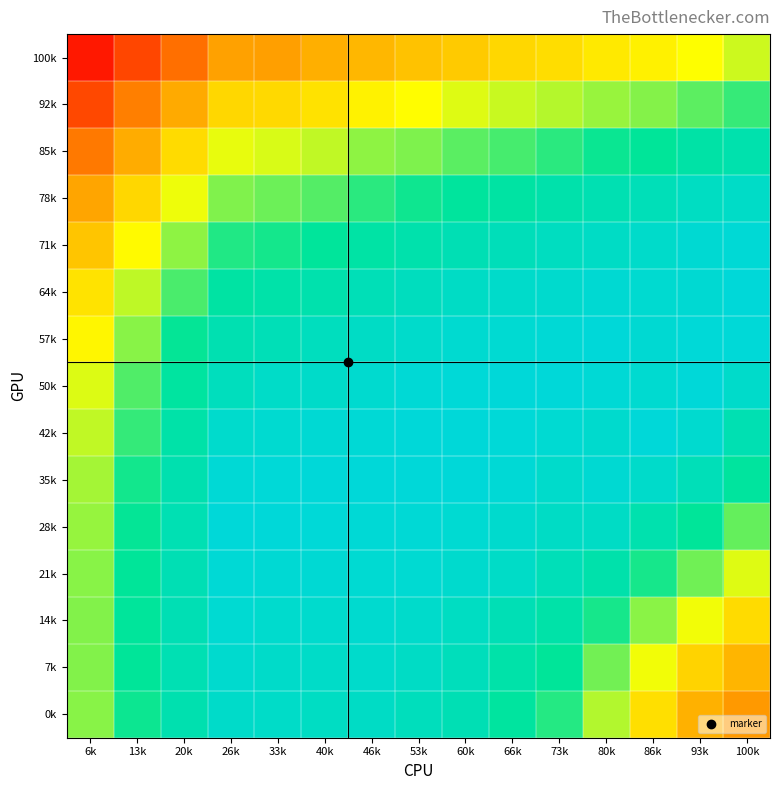

Reading left to right, transcribe all the data shown in this chart.

100k: 6k=0.8	13k=0.9	20k=0.9	26k=0.9	33k=0.9	40k=0.9	46k=0.9	53k=0.9	60k=0.9	66k=0.9	73k=0.9	80k=0.9	86k=0.9	93k=0.9	100k=0.9
92k: 6k=0.9	13k=0.9	20k=0.9	26k=0.9	33k=0.9	40k=0.9	46k=0.9	53k=0.9	60k=0.9	66k=0.9	73k=0.9	80k=0.9	86k=0.9	93k=0.9	100k=0.9
85k: 6k=0.9	13k=0.9	20k=0.9	26k=0.9	33k=0.9	40k=0.9	46k=0.9	53k=0.9	60k=0.9	66k=0.9	73k=1.0	80k=1.0	86k=1.0	93k=1.0	100k=1.0
78k: 6k=0.9	13k=0.9	20k=0.9	26k=0.9	33k=0.9	40k=0.9	46k=1.0	53k=1.0	60k=1.0	66k=1.0	73k=1.0	80k=1.0	86k=1.0	93k=1.0	100k=1.0
71k: 6k=0.9	13k=0.9	20k=0.9	26k=1.0	33k=1.0	40k=1.0	46k=1.0	53k=1.0	60k=1.0	66k=1.0	73k=1.0	80k=1.0	86k=1.0	93k=1.0	100k=1.0
64k: 6k=0.9	13k=0.9	20k=0.9	26k=1.0	33k=1.0	40k=1.0	46k=1.0	53k=1.0	60k=1.0	66k=1.0	73k=1.0	80k=1.0	86k=1.0	93k=1.0	100k=1.0
57k: 6k=0.9	13k=0.9	20k=1.0	26k=1.0	33k=1.0	40k=1.0	46k=1.0	53k=1.0	60k=1.0	66k=1.0	73k=1.0	80k=1.0	86k=1.0	93k=1.0	100k=1.0
50k: 6k=0.9	13k=0.9	20k=1.0	26k=1.0	33k=1.0	40k=1.0	46k=1.0	53k=1.0	60k=1.0	66k=1.0	73k=1.0	80k=1.0	86k=1.0	93k=1.0	100k=1.0
42k: 6k=0.9	13k=0.9	20k=1.0	26k=1.0	33k=1.0	40k=1.0	46k=1.0	53k=1.0	60k=1.0	66k=1.0	73k=1.0	80k=1.0	86k=1.0	93k=1.0	100k=1.0
35k: 6k=0.9	13k=1.0	20k=1.0	26k=1.0	33k=1.0	40k=1.0	46k=1.0	53k=1.0	60k=1.0	66k=1.0	73k=1.0	80k=1.0	86k=1.0	93k=1.0	100k=1.0
28k: 6k=0.9	13k=1.0	20k=1.0	26k=1.0	33k=1.0	40k=1.0	46k=1.0	53k=1.0	60k=1.0	66k=1.0	73k=1.0	80k=1.0	86k=1.0	93k=1.0	100k=0.9
21k: 6k=0.9	13k=1.0	20k=1.0	26k=1.0	33k=1.0	40k=1.0	46k=1.0	53k=1.0	60k=1.0	66k=1.0	73k=1.0	80k=1.0	86k=1.0	93k=0.9	100k=0.9
14k: 6k=0.9	13k=1.0	20k=1.0	26k=1.0	33k=1.0	40k=1.0	46k=1.0	53k=1.0	60k=1.0	66k=1.0	73k=1.0	80k=1.0	86k=0.9	93k=0.9	100k=0.9
7k: 6k=0.9	13k=1.0	20k=1.0	26k=1.0	33k=1.0	40k=1.0	46k=1.0	53k=1.0	60k=1.0	66k=1.0	73k=1.0	80k=0.9	86k=0.9	93k=0.9	100k=0.9
0k: 6k=0.9	13k=1.0	20k=1.0	26k=1.0	33k=1.0	40k=1.0	46k=1.0	53k=1.0	60k=1.0	66k=1.0	73k=1.0	80k=0.9	86k=0.9	93k=0.9	100k=0.9